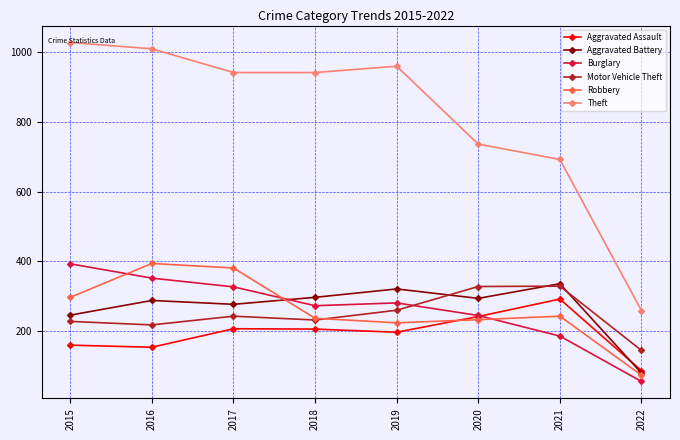

True or false: Aggravated Assault and Theft intersect in this chart.

False